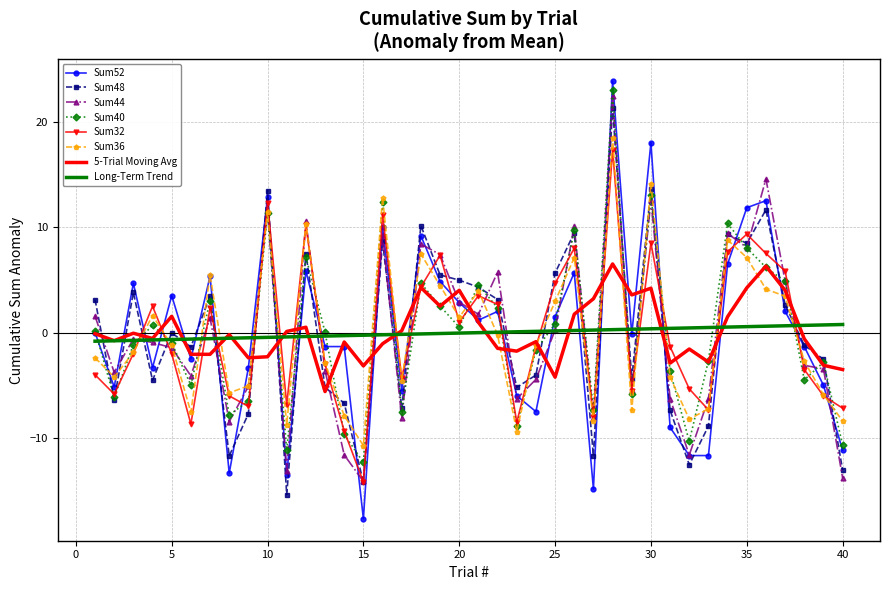

True or false: Sum32 and Sum36 intersect in this chart.

True